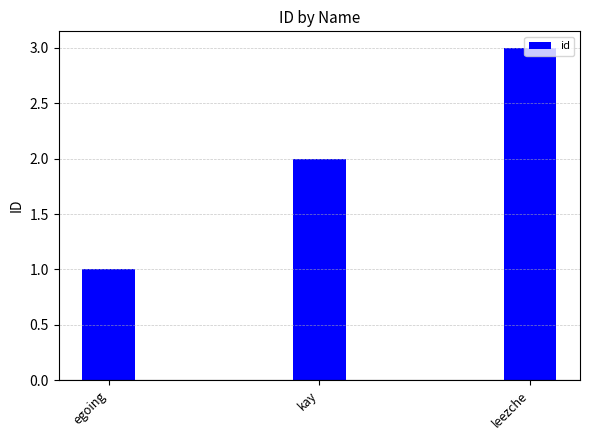

Between leezche and egoing, which is larger?

leezche